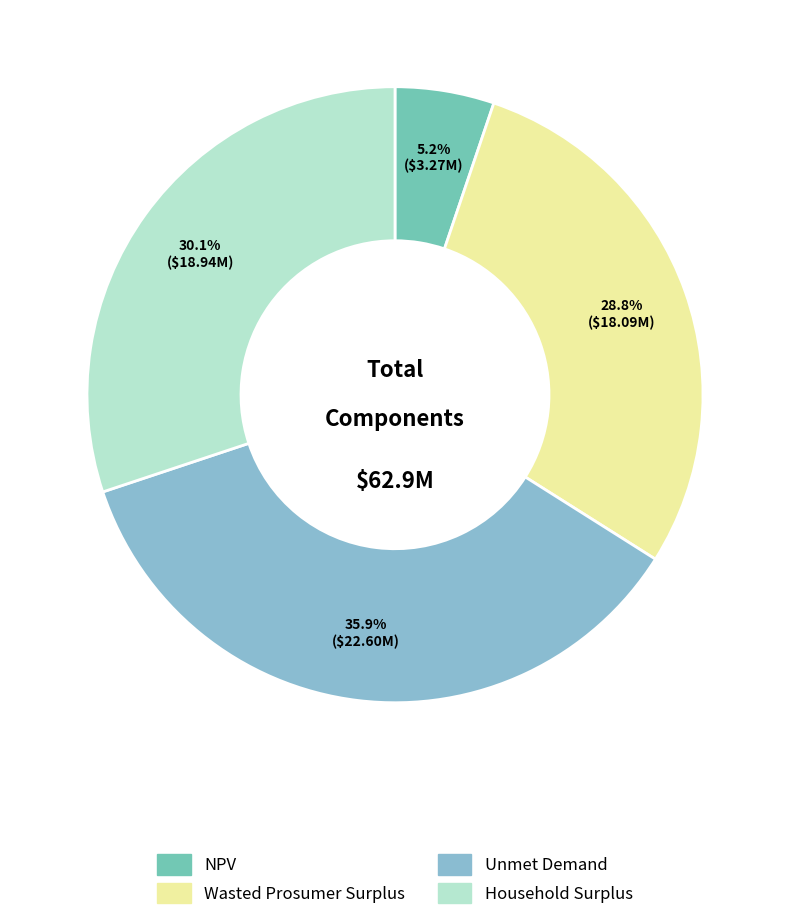

Rank the categories by value from lowest to highest.

NPV, Wasted Prosumer Surplus, Household Surplus, Unmet Demand